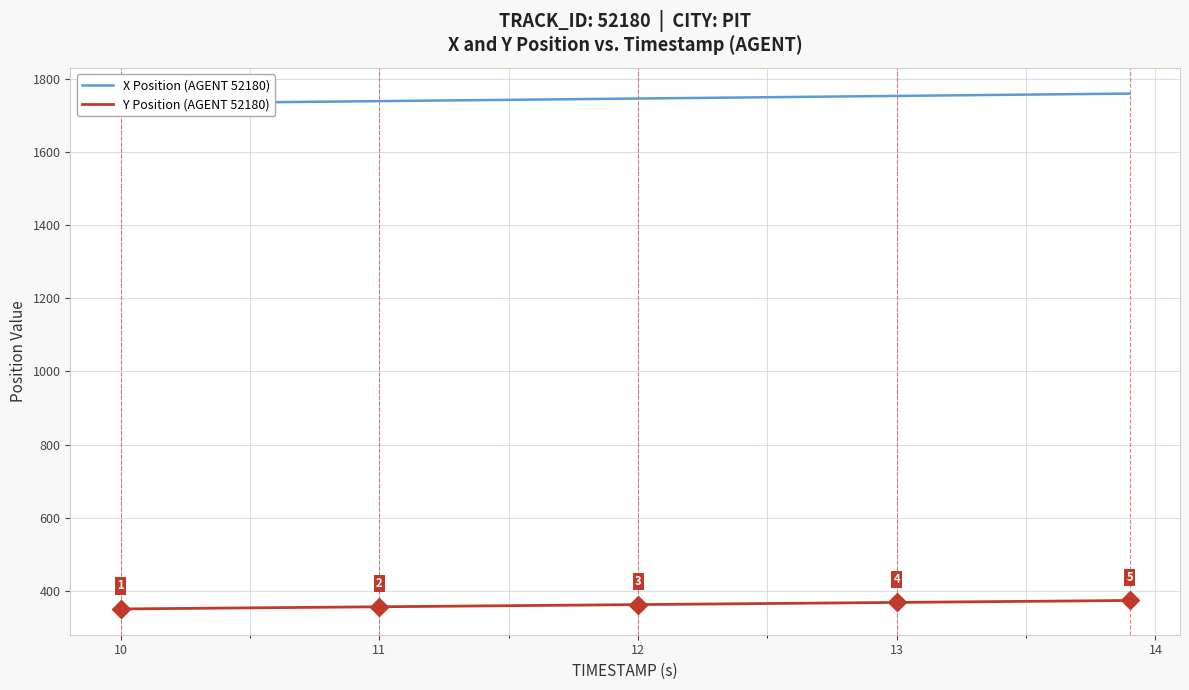

What is the label of the 13th point from the left?

12